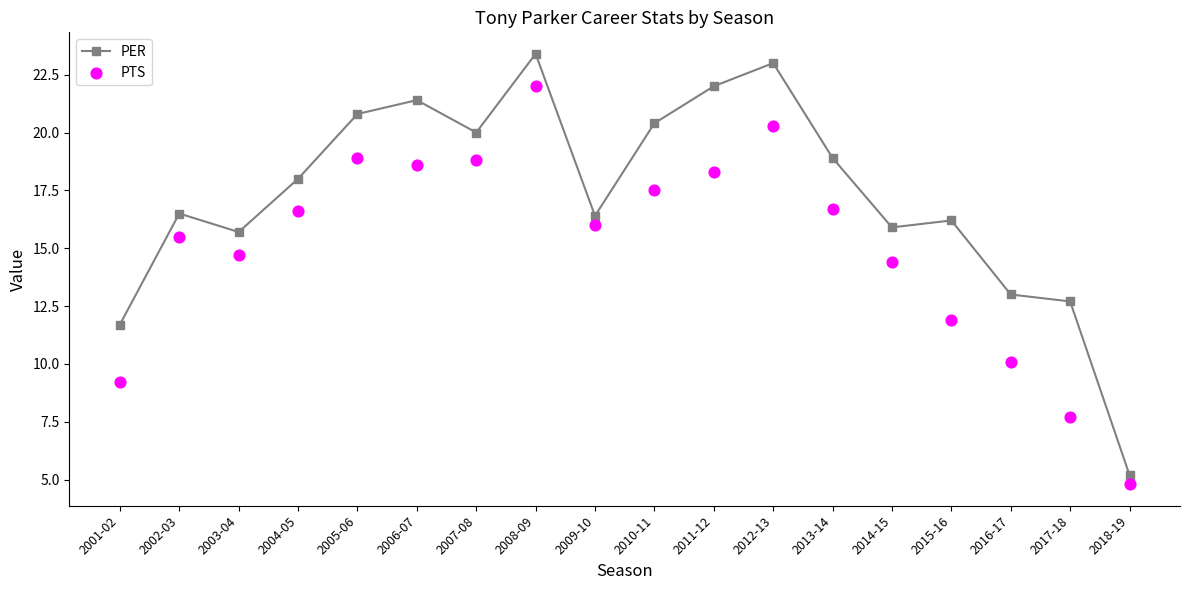

At which category is the sum across all series the highest?

2008-09